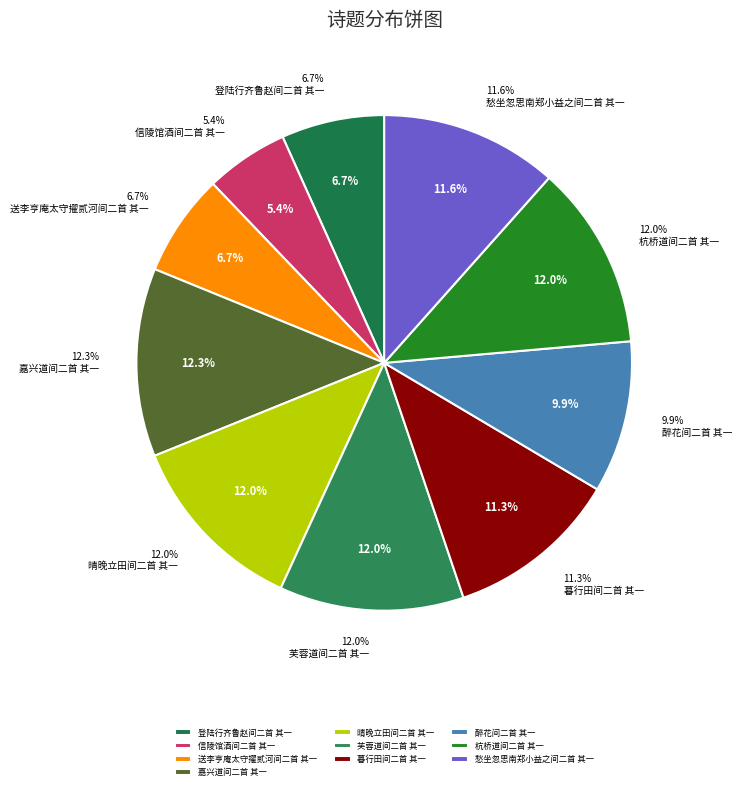

To the nearest percent, what is the combined percentage of 嘉兴道间二首 其一 and 芙蓉道间二首 其一?

24%